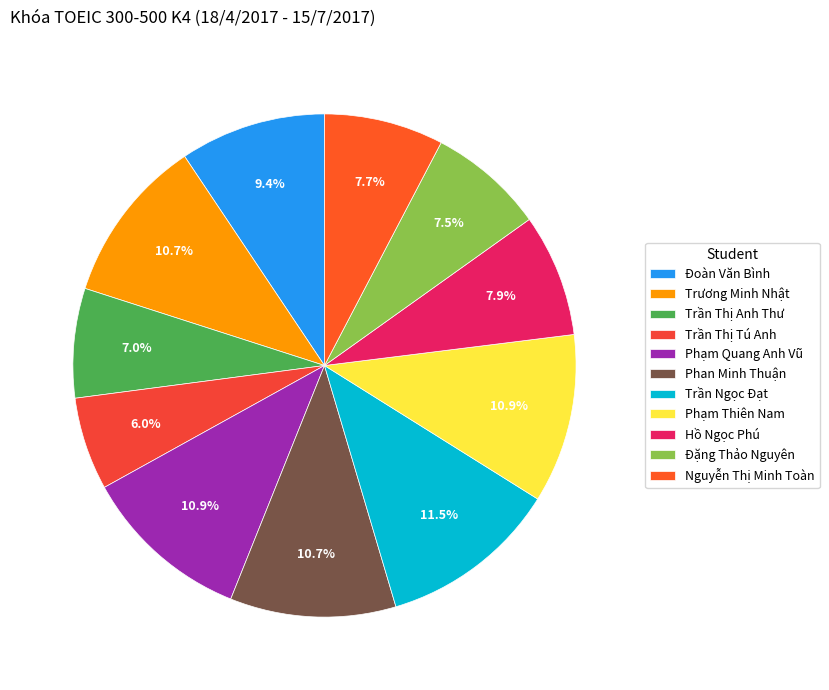

Is it true that Trần Ngọc Đạt is 1% of the pie?

False